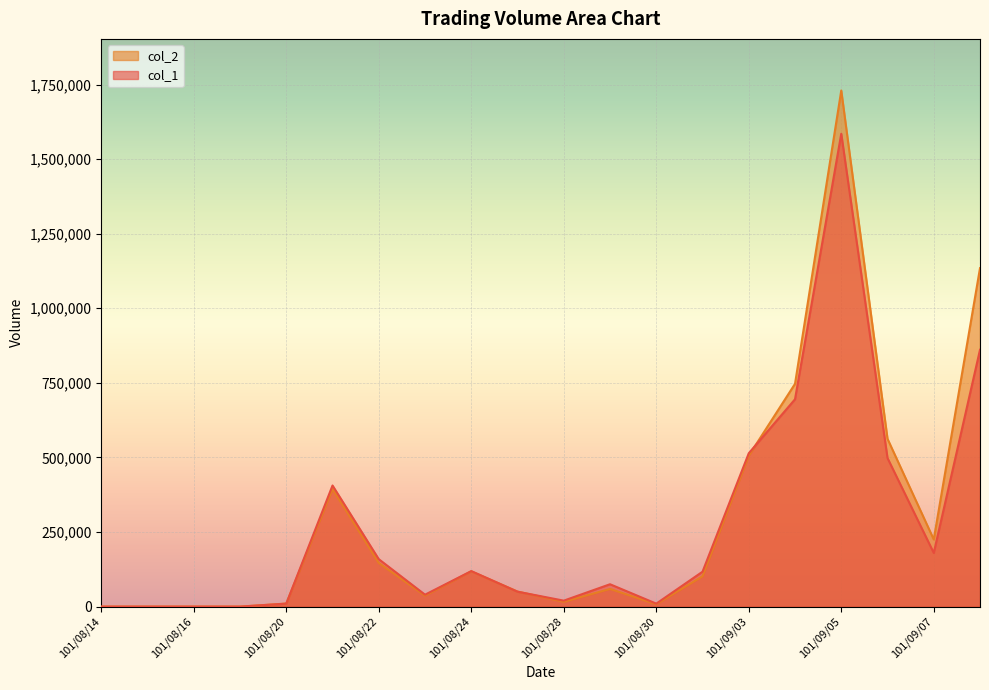

What is the sum of all col_1 values?

5339000